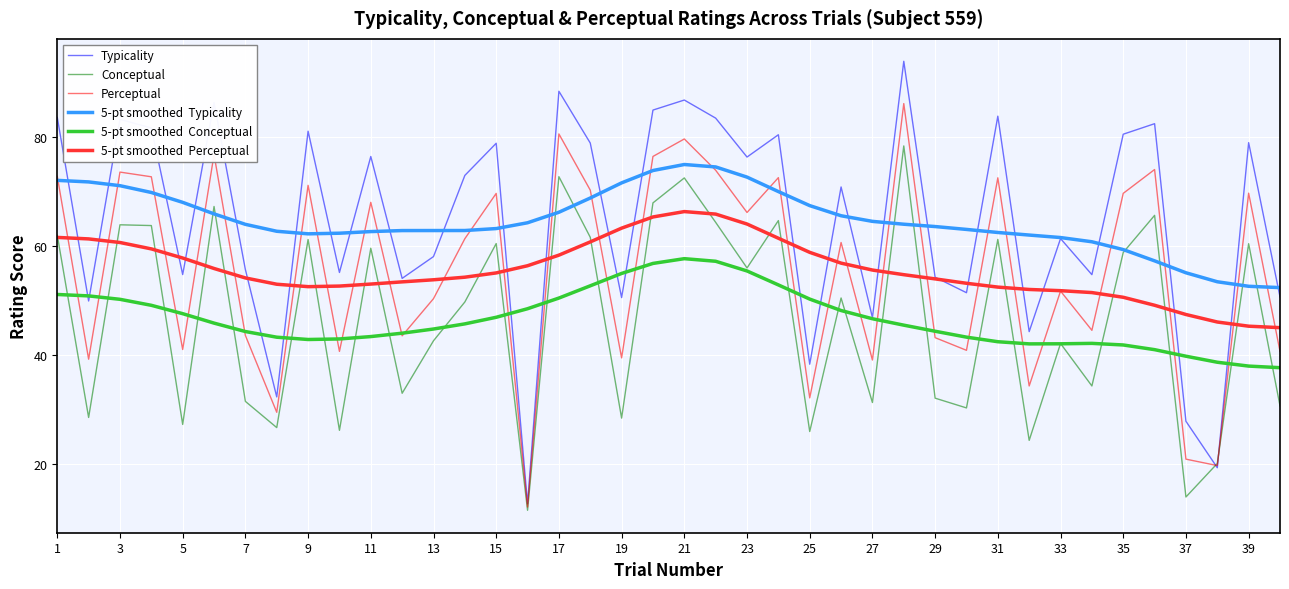

Is this an area chart (filled region under the line)?

No